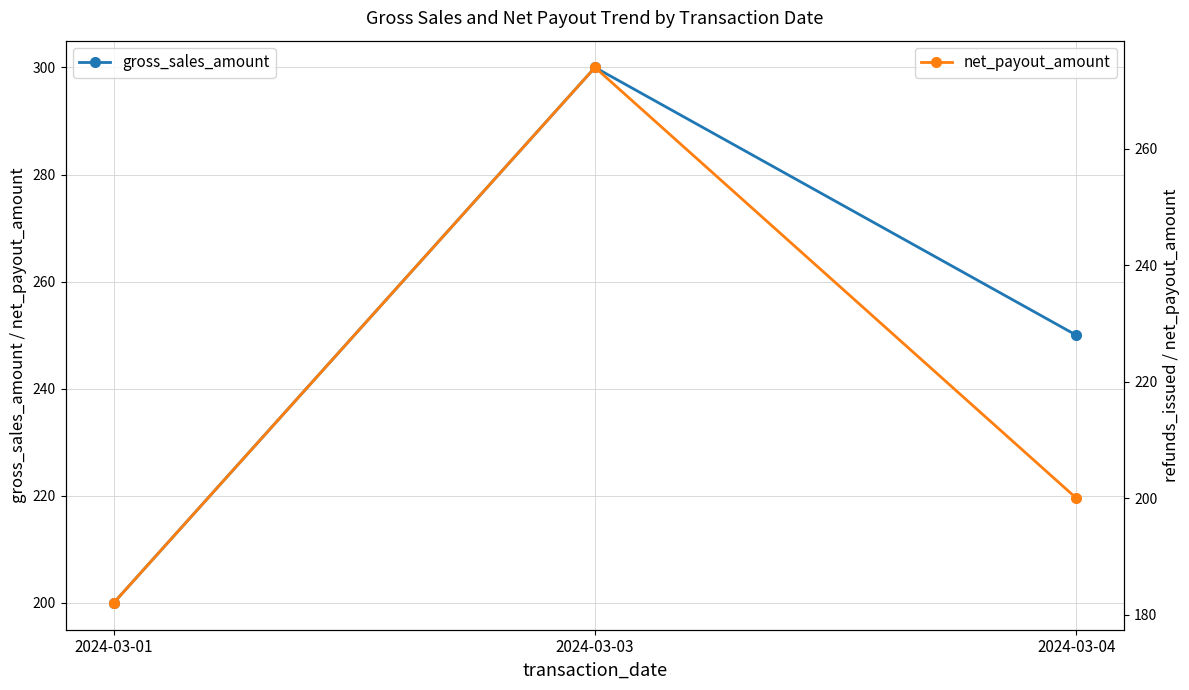

How many values in the net_payout_amount series exceed 200?

1